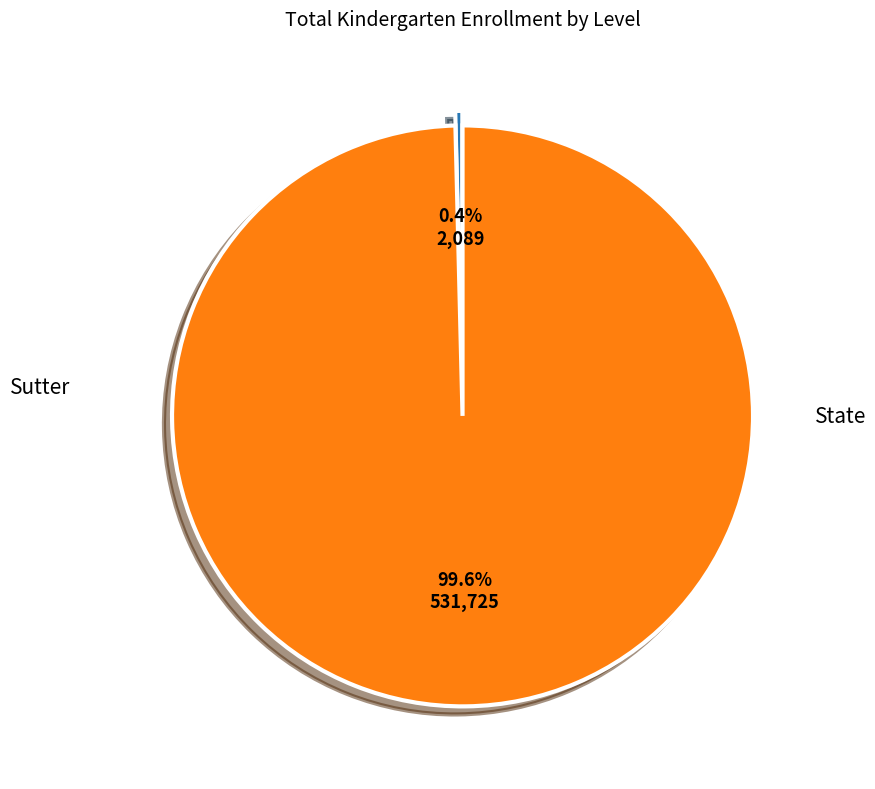

Rank the categories by value from lowest to highest.

Sutter, State